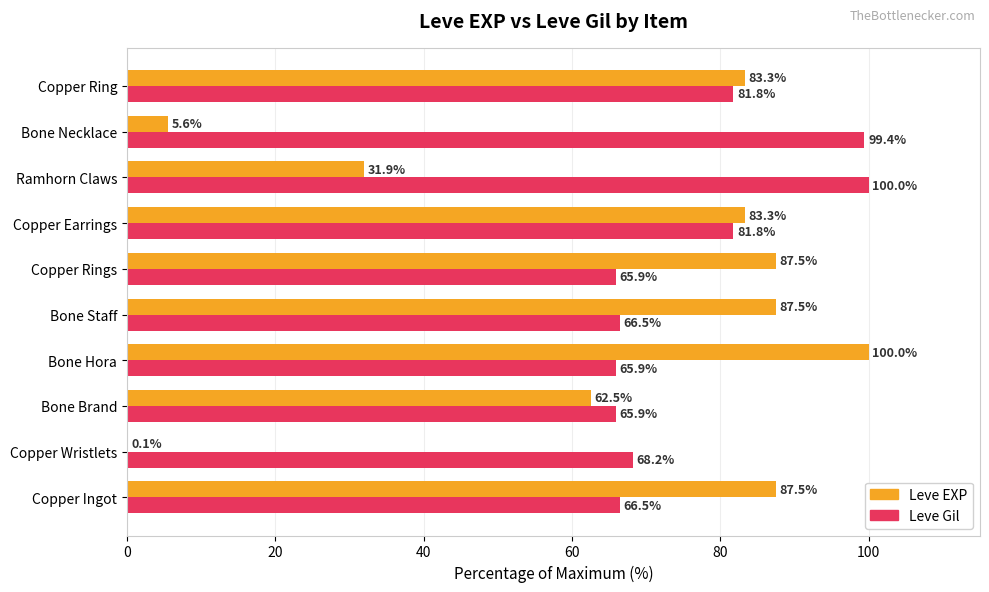

What is the highest value of the Leve Gil series?

100.0